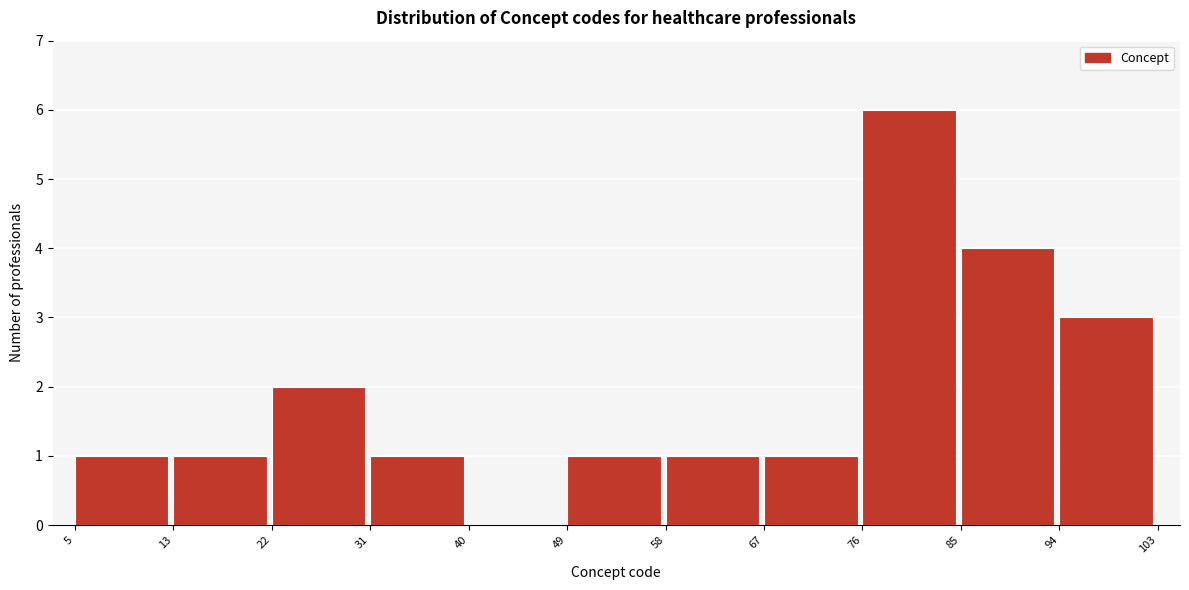

Reading left to right, list every bar in this chart as the range it spans on the x-axis followed by its height. The values are not printed on the chart, so give them approximately, as read against the axis.

5 to 13: 1
13 to 22: 1
22 to 31: 2
31 to 40: 1
40 to 49: 0
49 to 58: 1
58 to 67: 1
67 to 76: 1
76 to 85: 6
85 to 94: 4
94 to 103: 3